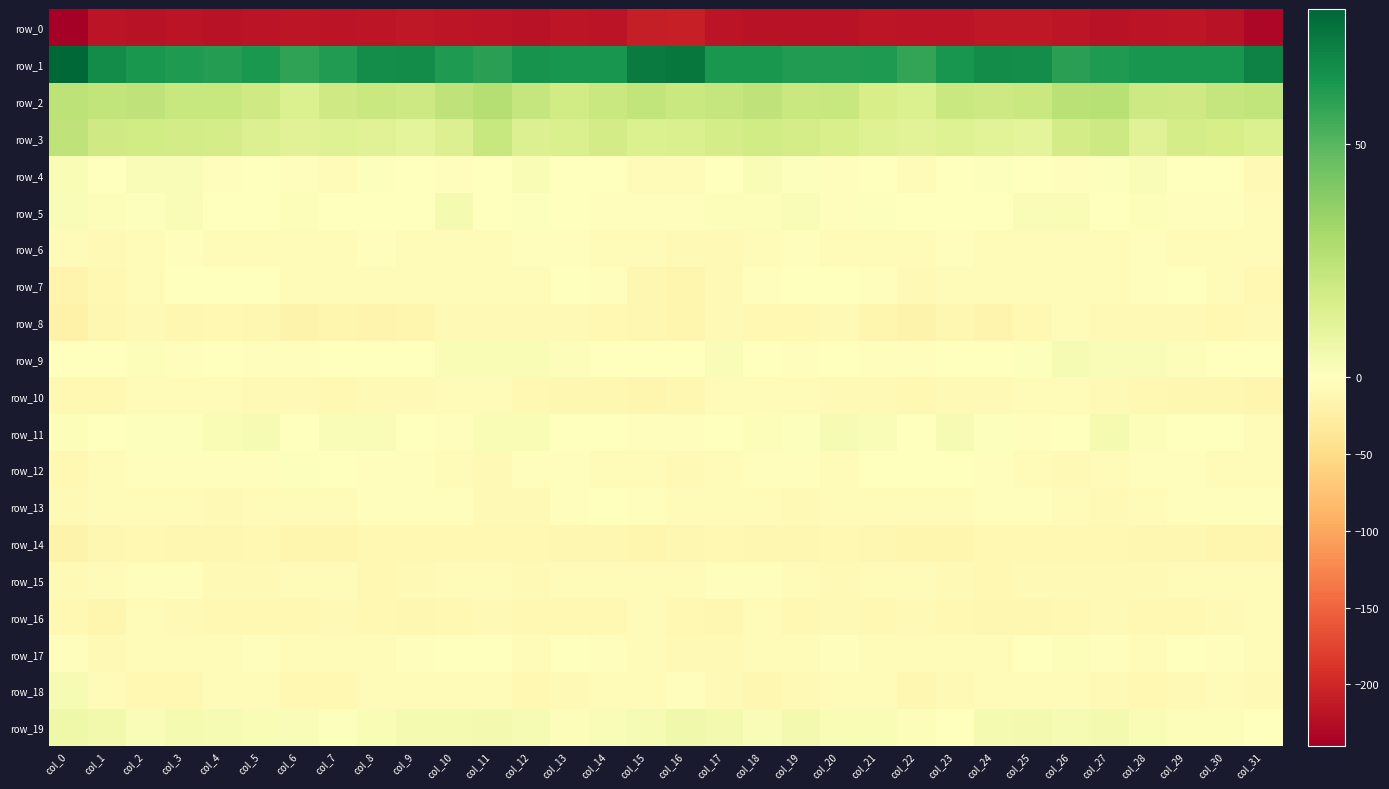

What is the approximate value of row_18 at col_8?

-6.7